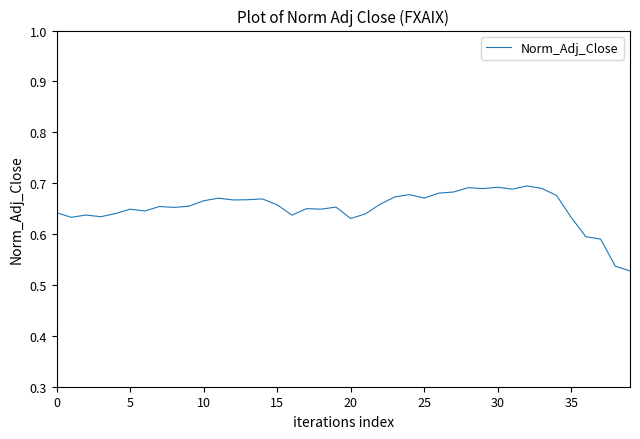

What is the minimum value shown in the chart?

0.5